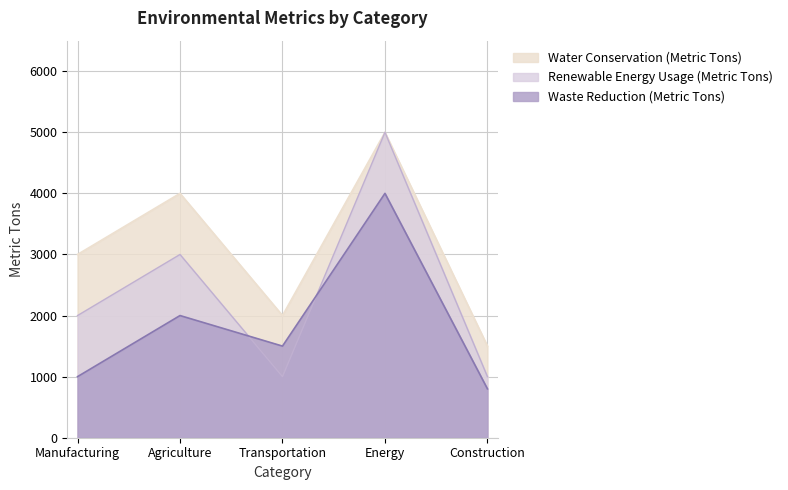

The Renewable Energy Usage (Metric Tons) series shows 3000 at Agriculture. True or false?

True